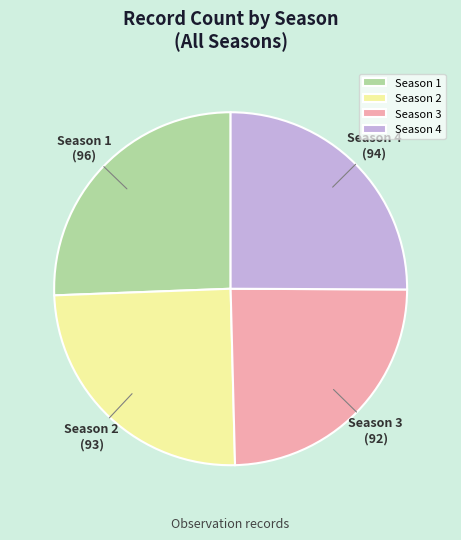

What is the largest slice in the pie chart?

Season 1